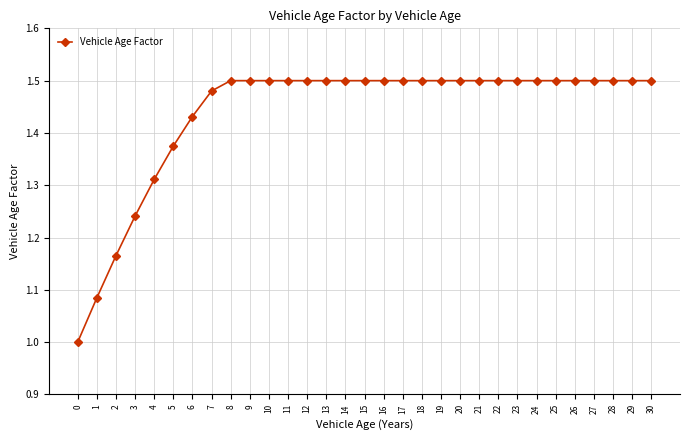

What is the ratio of the value at 5 to the value at 9?

0.9